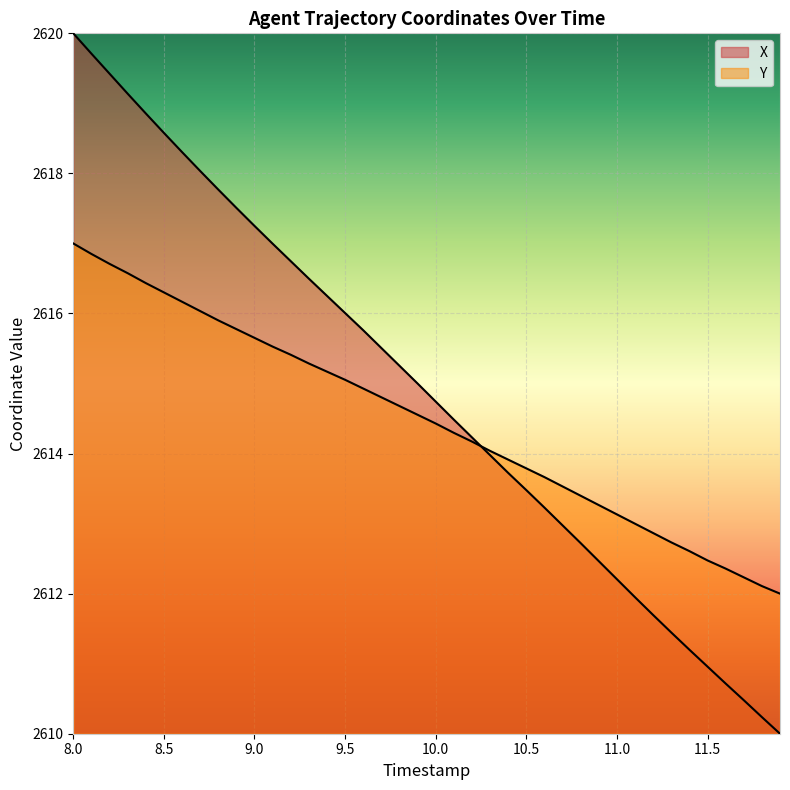

How many distinct data groups are displayed?

2